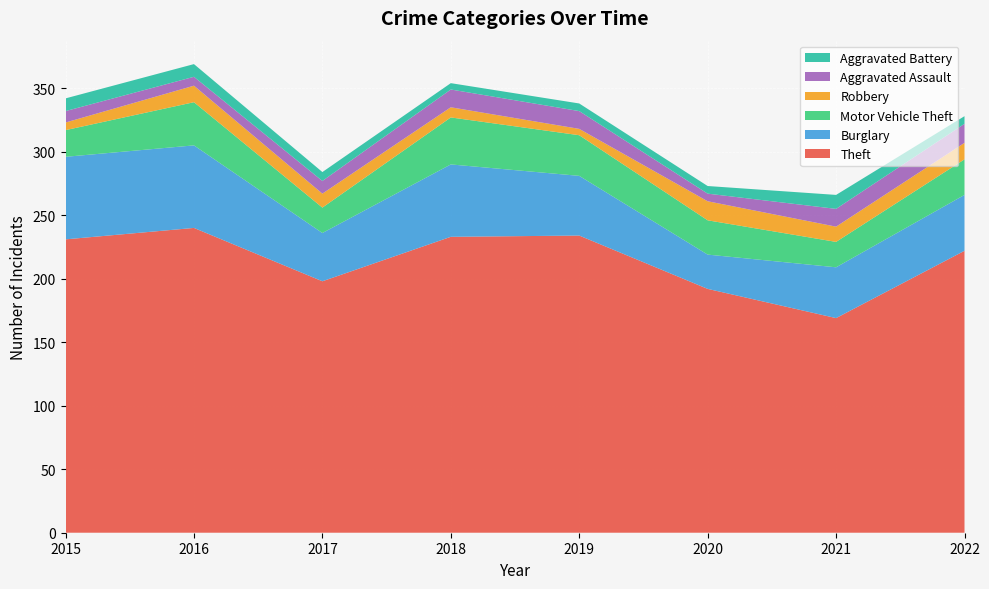

Reading right to left, transcribe all the data shown in this chart.

Theft: 2022=222	2021=169	2020=192	2019=234	2018=233	2017=198	2016=240	2015=231
Burglary: 2022=44	2021=40	2020=27	2019=47	2018=57	2017=38	2016=65	2015=65
Motor Vehicle Theft: 2022=28	2021=20	2020=27	2019=32	2018=37	2017=20	2016=34	2015=21
Robbery: 2022=13	2021=12	2020=15	2019=5	2018=8	2017=11	2016=13	2015=6
Aggravated Assault: 2022=15	2021=14	2020=6	2019=14	2018=14	2017=10	2016=7	2015=9
Aggravated Battery: 2022=6	2021=11	2020=6	2019=6	2018=5	2017=7	2016=10	2015=10